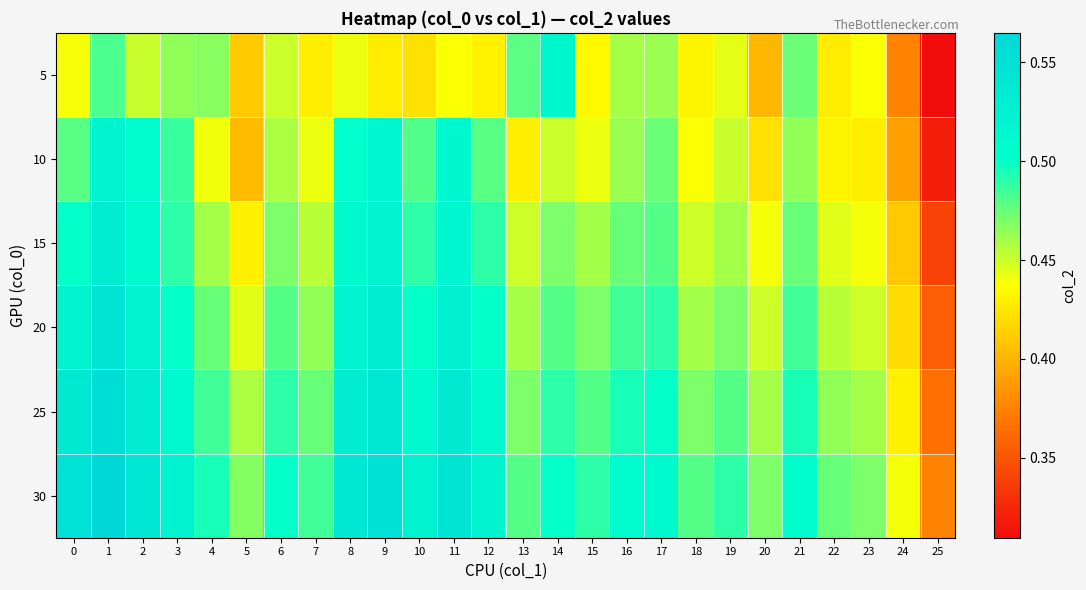

Reading left to right, extract all data points from this chart.

5: 0=0.4	1=0.5	2=0.5	3=0.5	4=0.5	5=0.4	6=0.5	7=0.4	8=0.4	9=0.4	10=0.4	11=0.4	12=0.4	13=0.5	14=0.5	15=0.4	16=0.5	17=0.5	18=0.4	19=0.4	20=0.4	21=0.5	22=0.4	23=0.4	24=0.4	25=0.3
10: 0=0.5	1=0.5	2=0.5	3=0.5	4=0.4	5=0.4	6=0.5	7=0.4	8=0.5	9=0.5	10=0.5	11=0.5	12=0.5	13=0.4	14=0.5	15=0.4	16=0.5	17=0.5	18=0.4	19=0.5	20=0.4	21=0.5	22=0.4	23=0.4	24=0.4	25=0.3
15: 0=0.5	1=0.5	2=0.5	3=0.5	4=0.5	5=0.4	6=0.5	7=0.5	8=0.5	9=0.5	10=0.5	11=0.5	12=0.5	13=0.5	14=0.5	15=0.5	16=0.5	17=0.5	18=0.5	19=0.5	20=0.4	21=0.5	22=0.4	23=0.4	24=0.4	25=0.3
20: 0=0.5	1=0.5	2=0.5	3=0.5	4=0.5	5=0.4	6=0.5	7=0.5	8=0.5	9=0.5	10=0.5	11=0.5	12=0.5	13=0.5	14=0.5	15=0.5	16=0.5	17=0.5	18=0.5	19=0.5	20=0.5	21=0.5	22=0.5	23=0.5	24=0.4	25=0.4
25: 0=0.5	1=0.6	2=0.5	3=0.5	4=0.5	5=0.5	6=0.5	7=0.5	8=0.5	9=0.5	10=0.5	11=0.5	12=0.5	13=0.5	14=0.5	15=0.5	16=0.5	17=0.5	18=0.5	19=0.5	20=0.5	21=0.5	22=0.5	23=0.5	24=0.4	25=0.4
30: 0=0.5	1=0.6	2=0.5	3=0.5	4=0.5	5=0.5	6=0.5	7=0.5	8=0.5	9=0.6	10=0.5	11=0.5	12=0.5	13=0.5	14=0.5	15=0.5	16=0.5	17=0.5	18=0.5	19=0.5	20=0.5	21=0.5	22=0.5	23=0.5	24=0.4	25=0.4